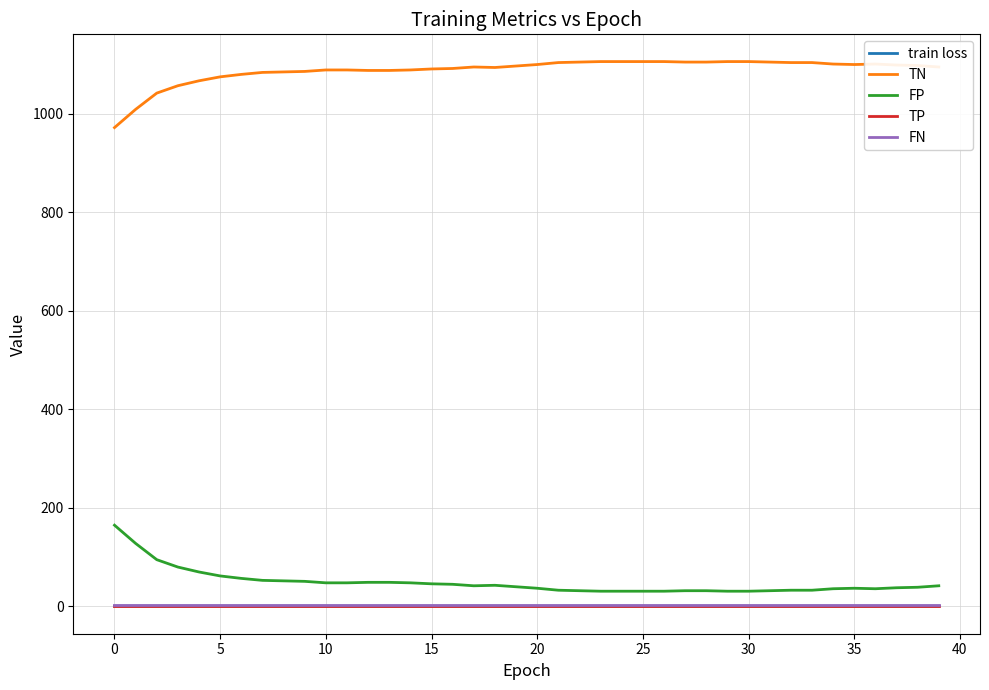

Which series has the largest total across all categories?

TN